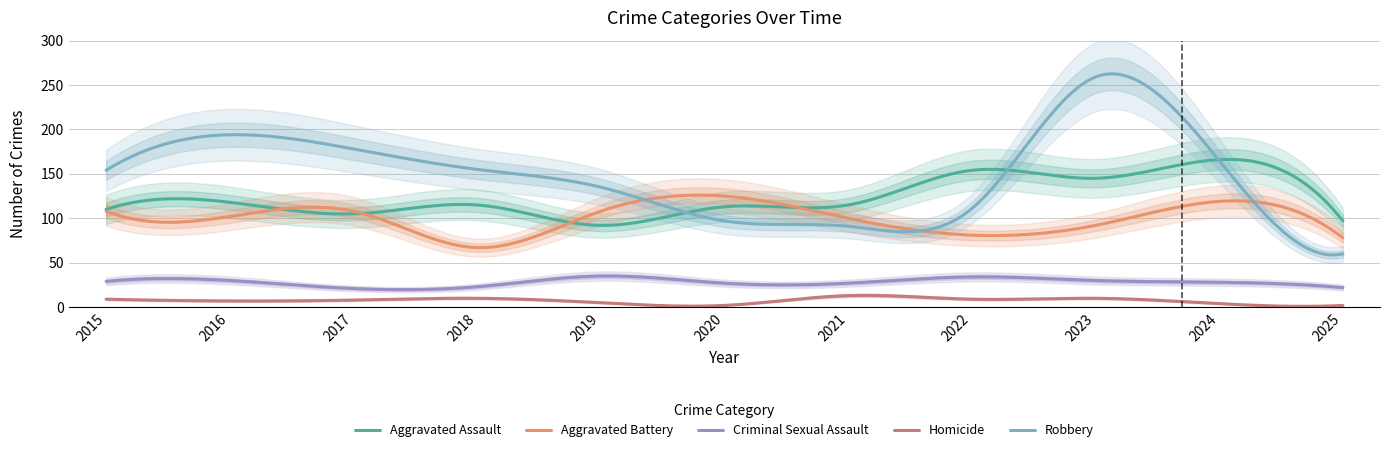

How many interior local peaks does the Aggravated Assault series have?

4